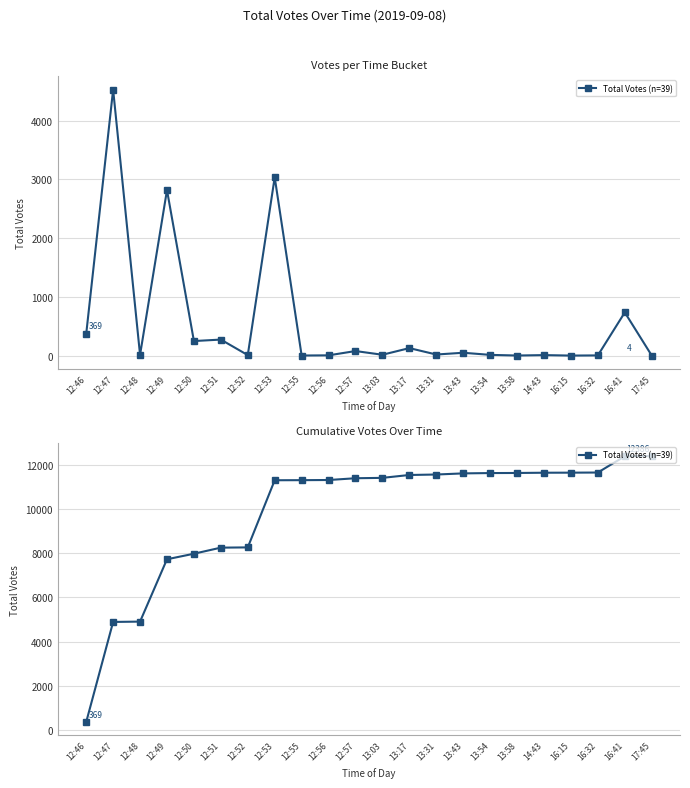

What position from the left is 12:47?

2